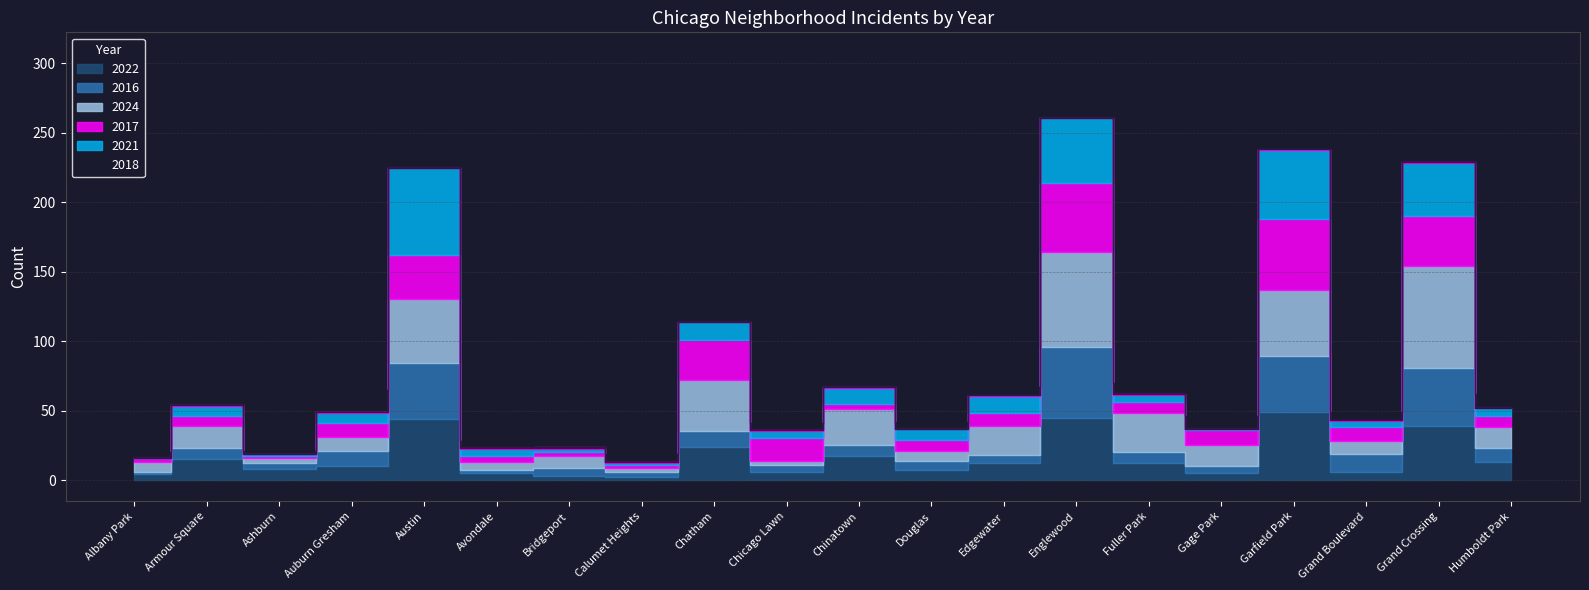

Rank the categories by 2022 value from highest to lowest.

Garfield Park, Englewood, Austin, Grand Crossing, Chatham, Chinatown, Armour Square, Humboldt Park, Edgewater, Fuller Park, Auburn Gresham, Ashburn, Douglas, Chicago Lawn, Grand Boulevard, Avondale, Gage Park, Albany Park, Bridgeport, Calumet Heights